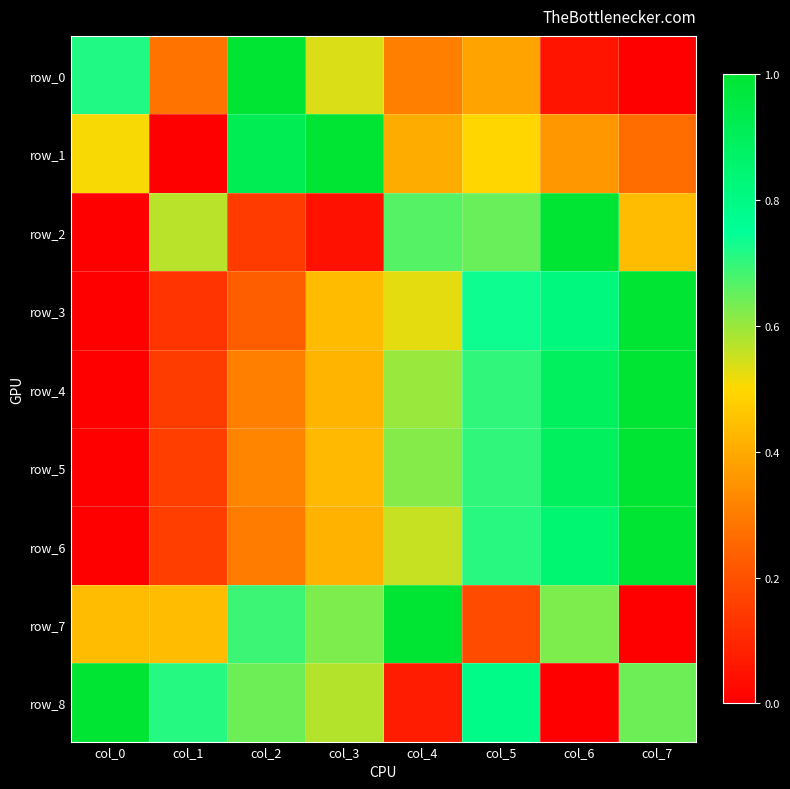

How many data points does each series have?

8